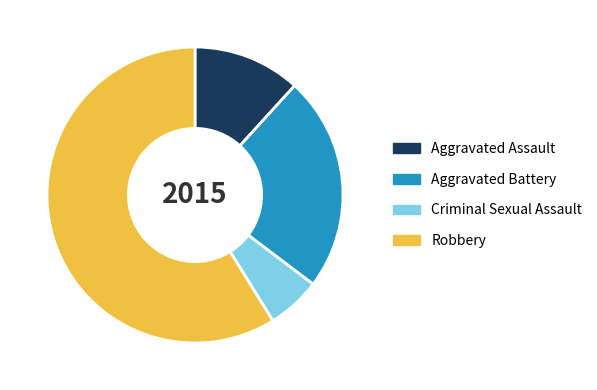

The Aggravated Battery slice represents 24% of the pie. True or false?

True